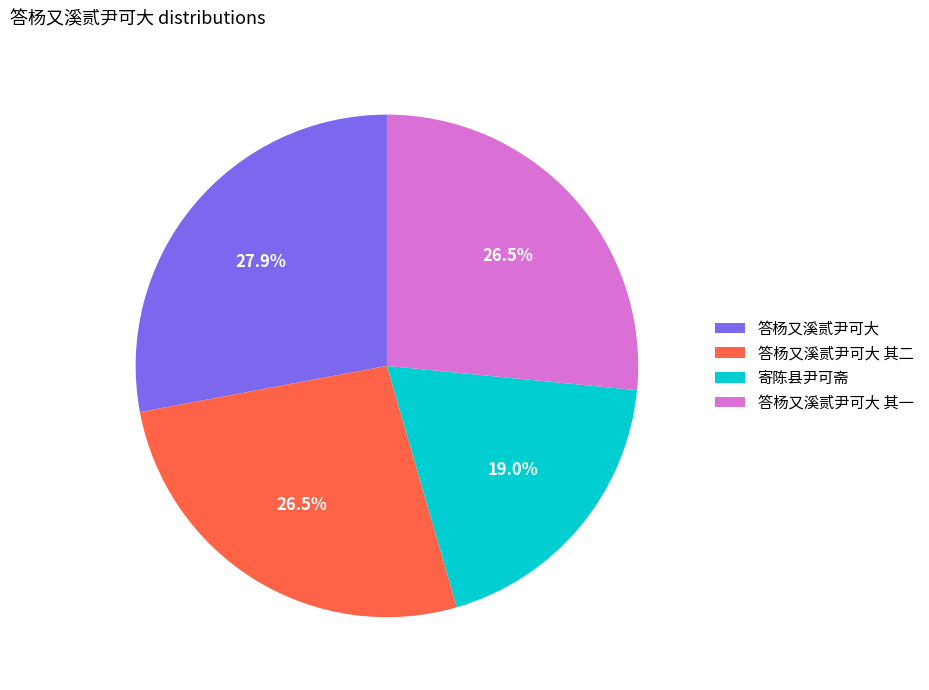

To the nearest percent, what portion does 寄陈县尹可斋 represent?

19%